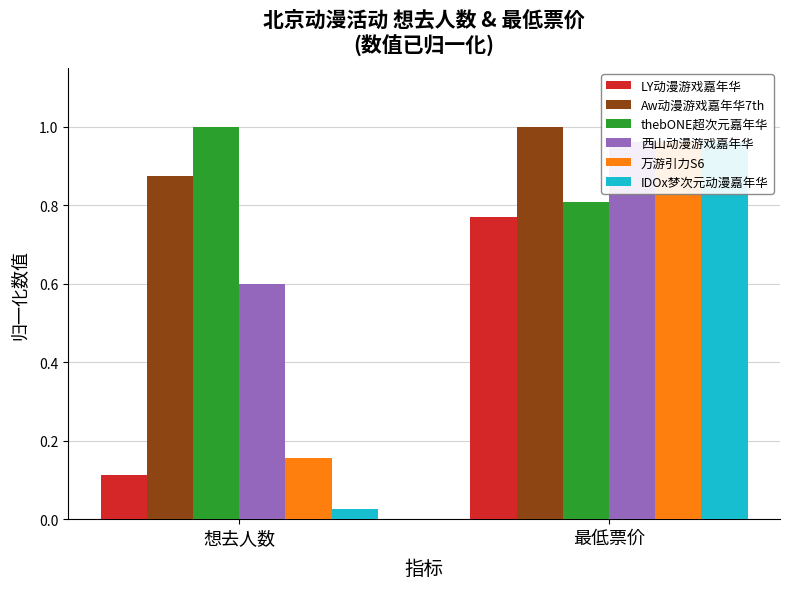

Reading left to right, extract all data points from this chart.

LY动漫游戏嘉年华: 0.1	0.8
Aw动漫游戏嘉年华7th: 0.9	1.0
thebONE超次元嘉年华: 1.0	0.8
西山动漫游戏嘉年华: 0.6	1.0
万游引力S6: 0.2	1.0
IDOx梦次元动漫嘉年华: 0.0	1.0